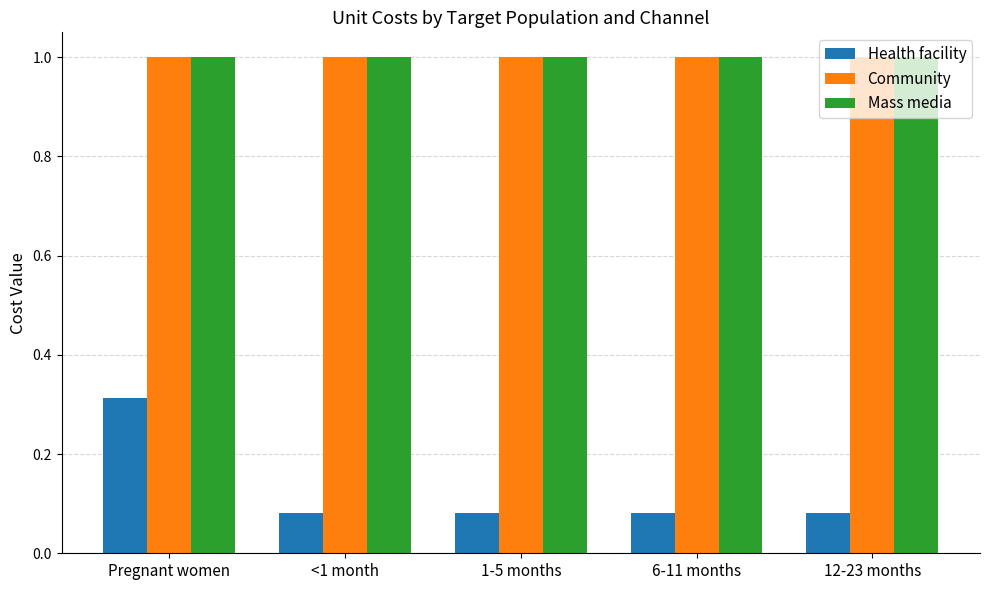

Read the Community value at 12-23 months.

1.0